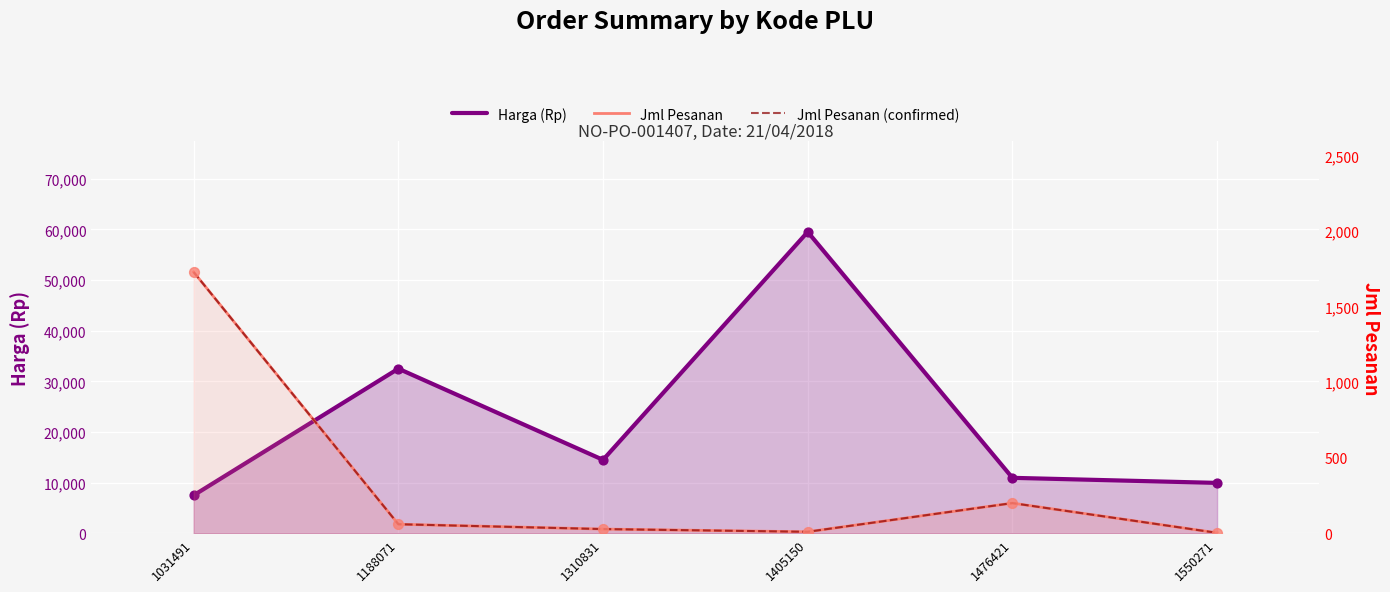

At which category is the sum across all series the highest?

1405150